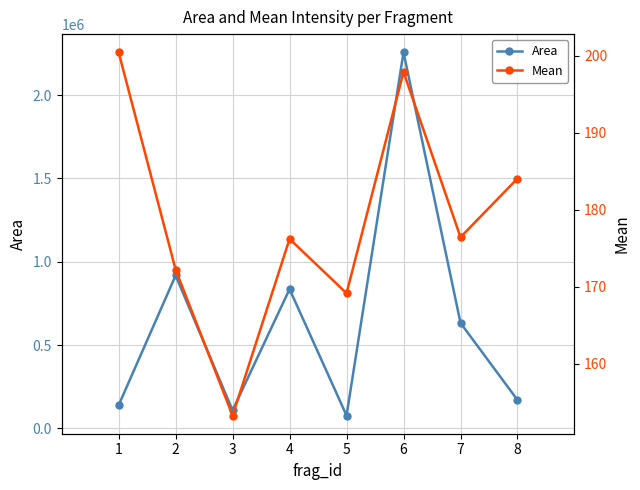

Is the value of Area at 5 greater than the value of Mean at 5?

Yes